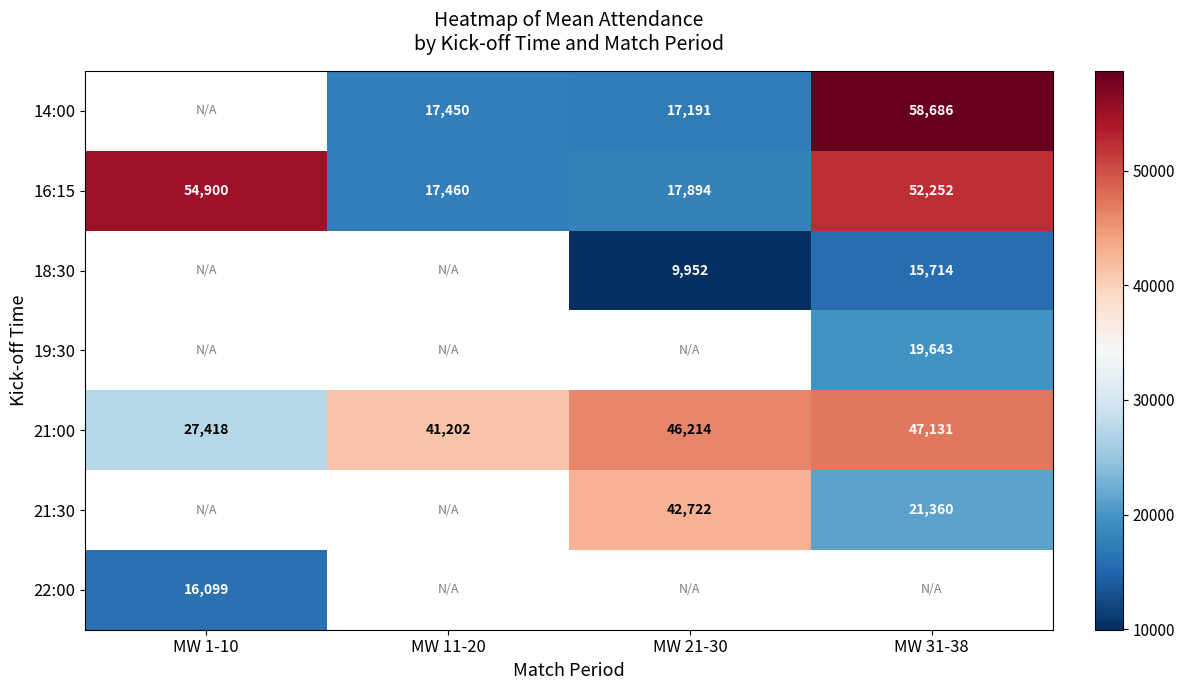

Which category has the lowest value across all series?

MW 21-30